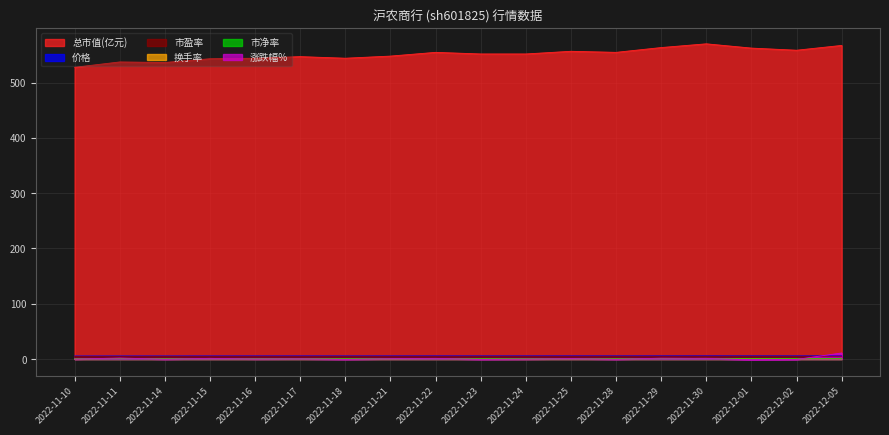

Reading right to left, extract all data points from this chart.

涨跌幅%: 11.0	-0.7	-1.4	1.2	1.6	-0.3	0.9	0.0	-0.5	1.2	0.7	-0.5	0.5	0.2	1.3	-0.2	1.8	0.0
市盈率: 5.2	5.1	5.1	5.2	5.1	5.0	5.0	5.0	5.0	5.0	5.0	4.9	5.0	4.9	4.9	4.9	4.9	4.8
价格: 5.9	5.8	5.8	5.9	5.8	5.8	5.8	5.7	5.7	5.8	5.7	5.6	5.7	5.6	5.6	5.6	5.6	5.5
总市值(亿元): 567.1	558.4	562.3	570.0	563.2	554.6	556.5	551.7	551.7	554.6	547.8	544.0	546.8	544.0	543.0	536.2	537.2	527.5
换手率: 0.4	0.4	0.9	1.3	0.8	0.4	0.5	0.4	0.4	0.8	0.4	0.4	0.6	0.5	0.6	0.6	0.9	0.3
市净率: 0.6	0.6	0.6	0.6	0.6	0.6	0.6	0.6	0.6	0.6	0.6	0.5	0.5	0.5	0.5	0.5	0.5	0.5